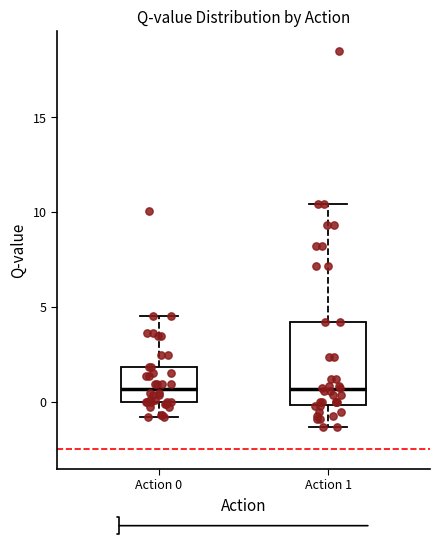

Comparing the boxes themselves (not the whiskers), which one is the tallest?

Action 1